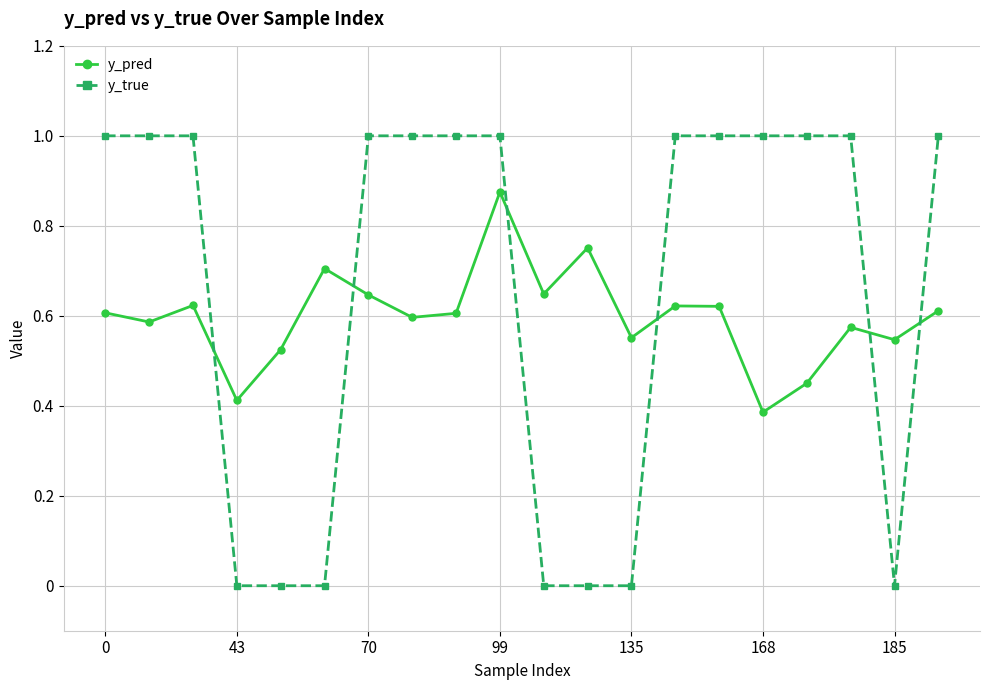

What is the difference between the maximum and second lowest values in the y_true series?

1.0